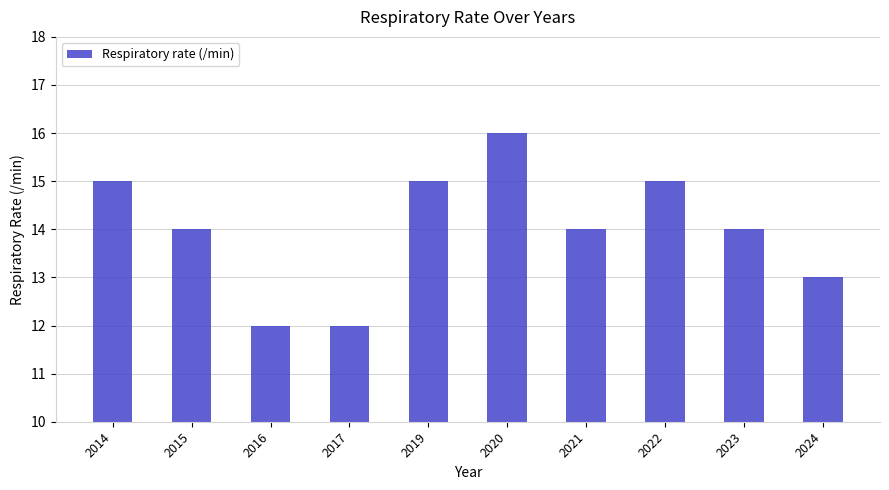

Count the number of data series in this chart.

1